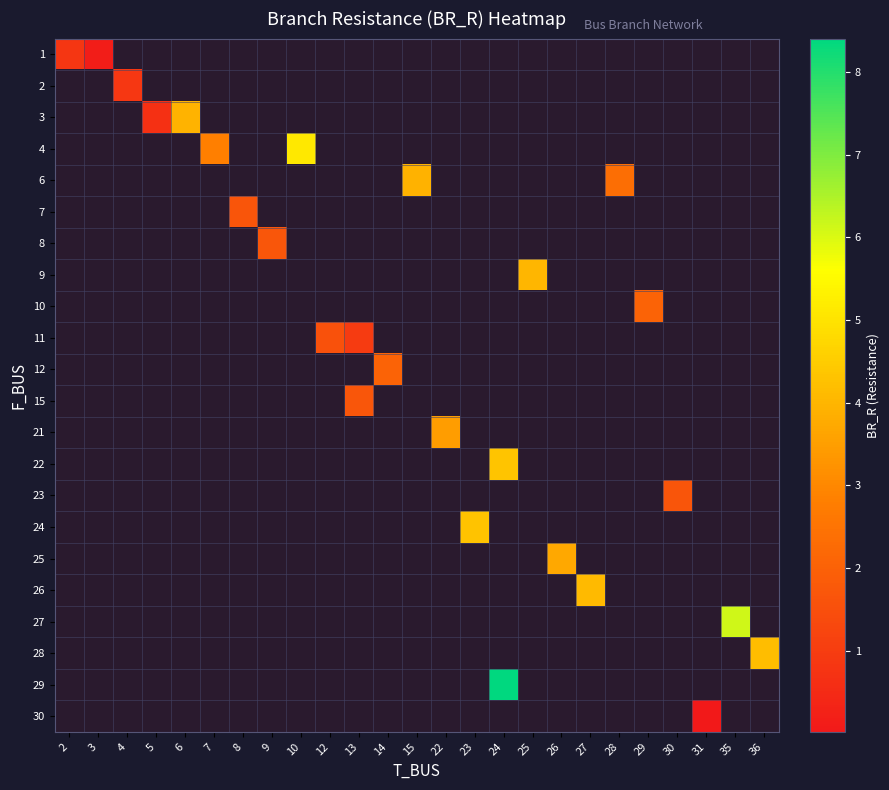

What is the greatest value displayed?

8.4